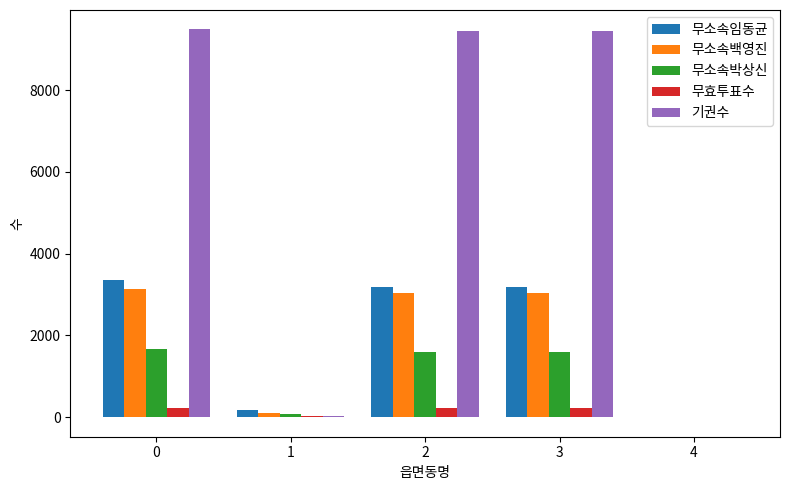

What is the maximum value for 무소속박상신?

1659